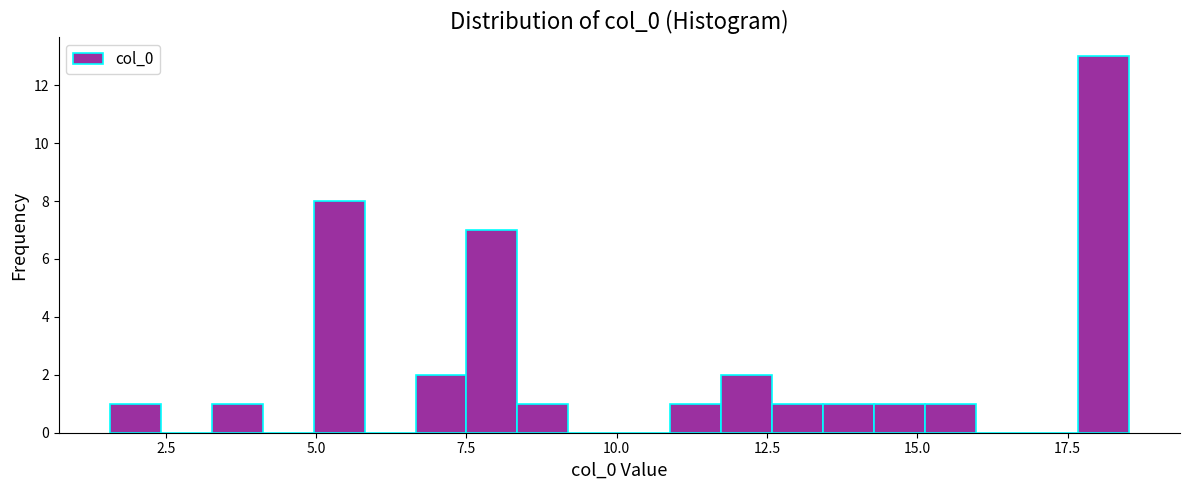

Read against the x-axis, roughly where is the centre of the tallest bar?

18.0